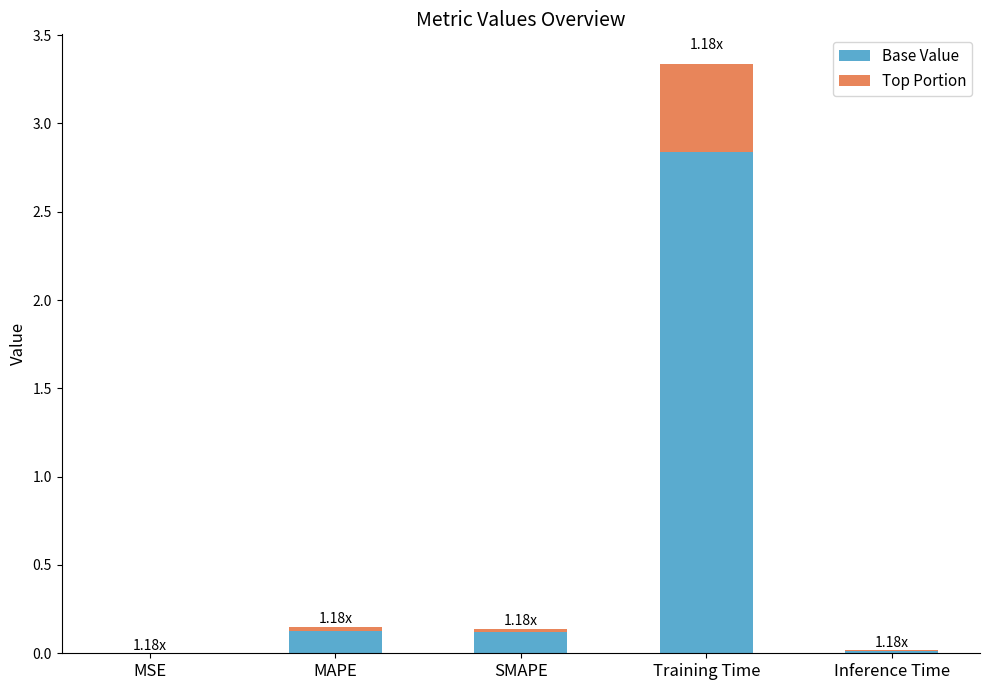

At which category is the sum across all series the highest?

Training Time